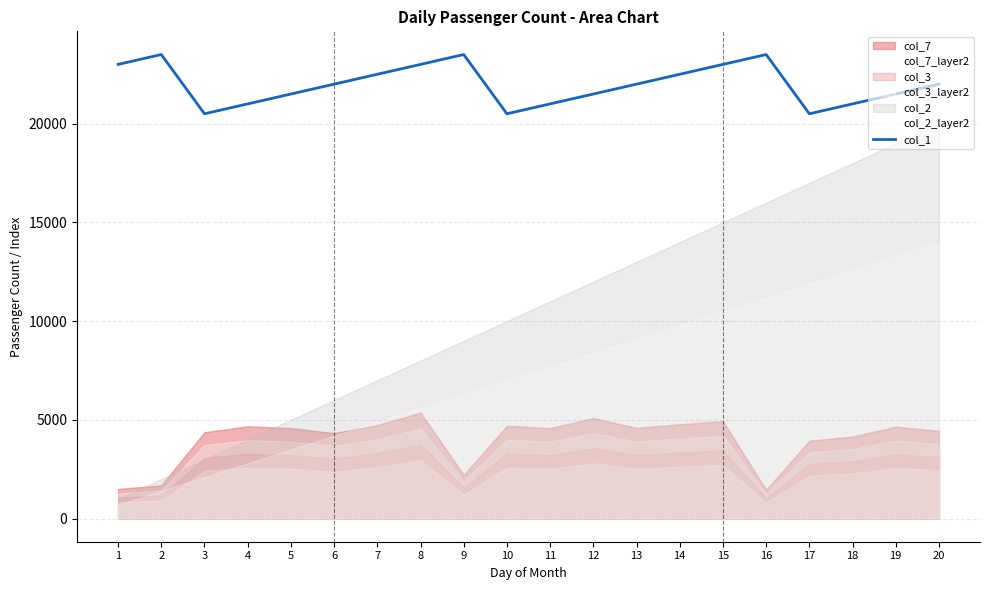

What is the difference between the maximum and minimum values?

3000